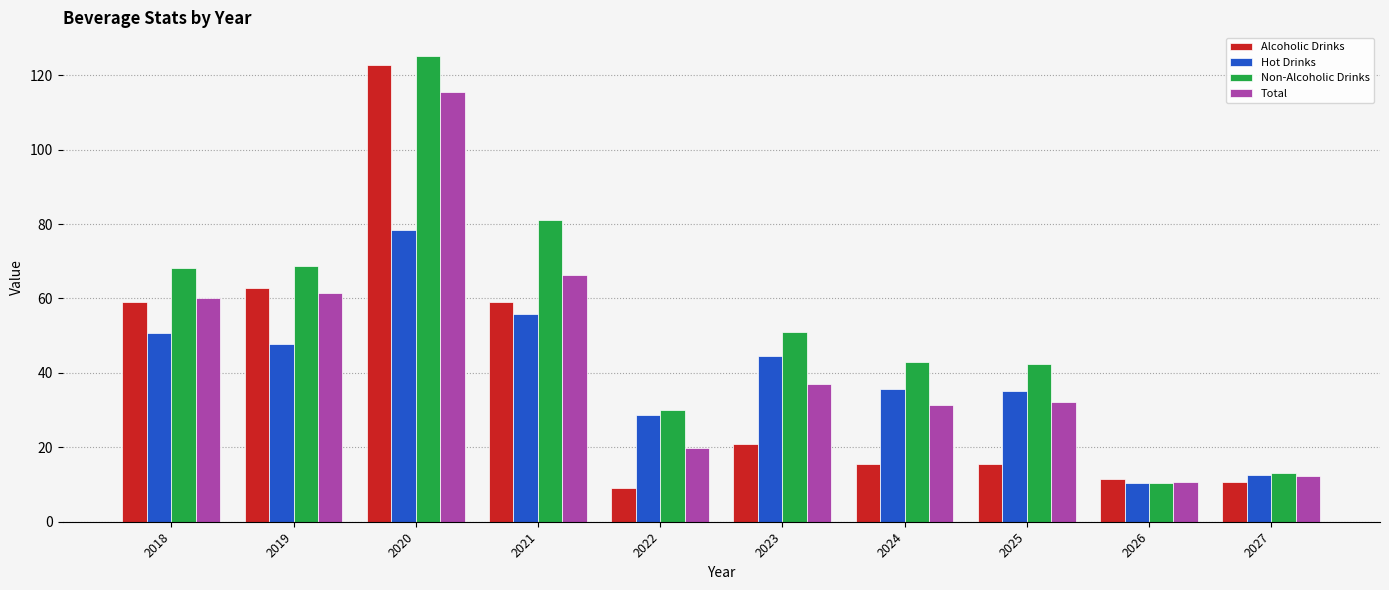

At which label does Total first exceed 37?

2018